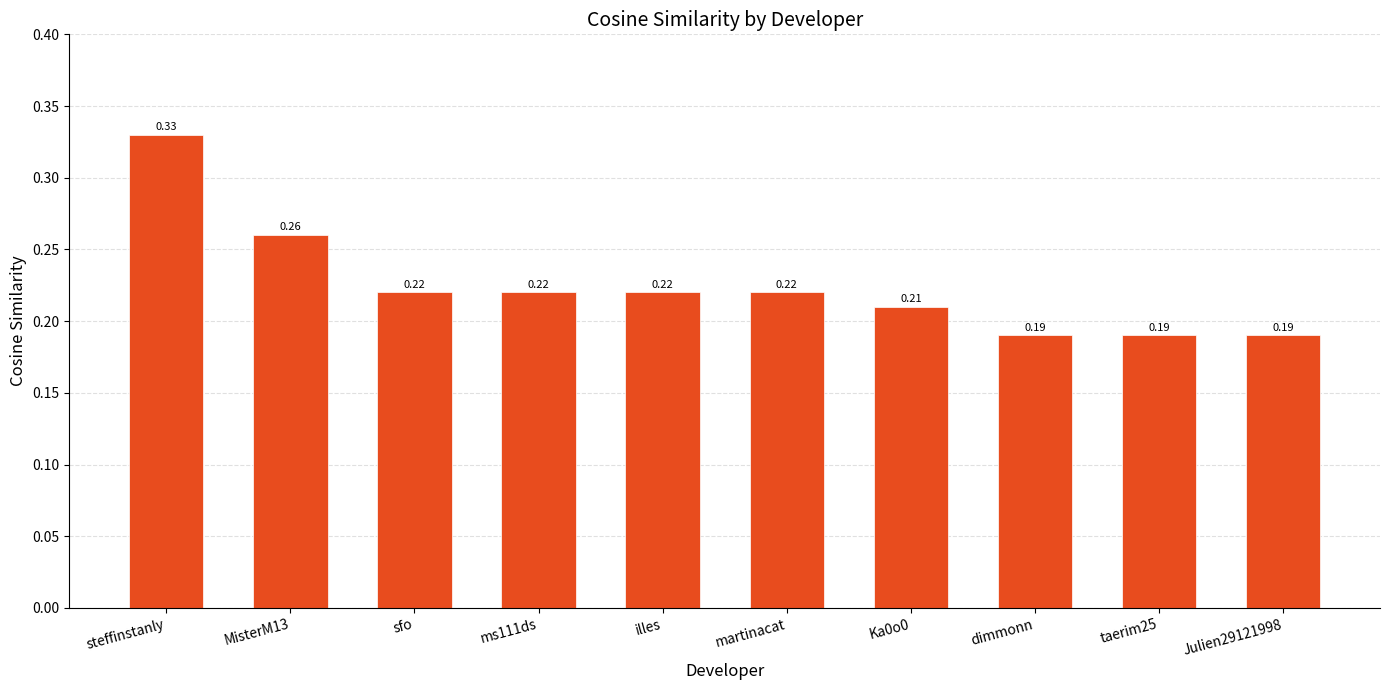

What is the label of the 1st bar from the left?

steffinstanly